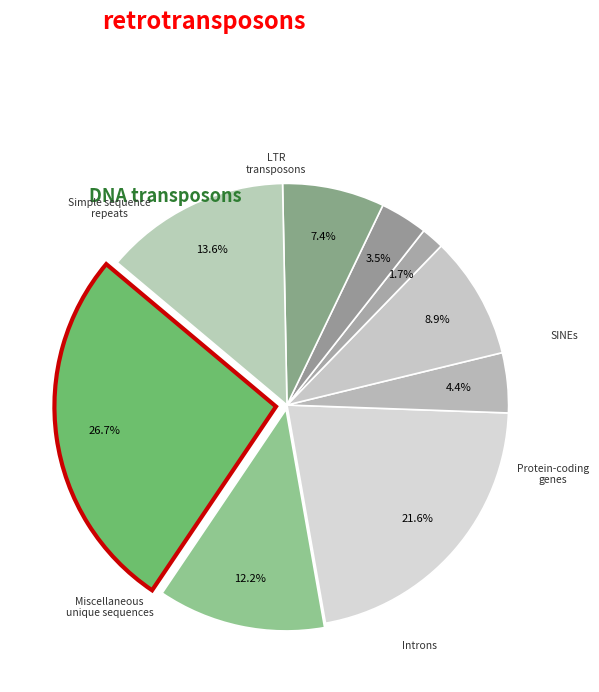

Count the number of slices in the pie.

9